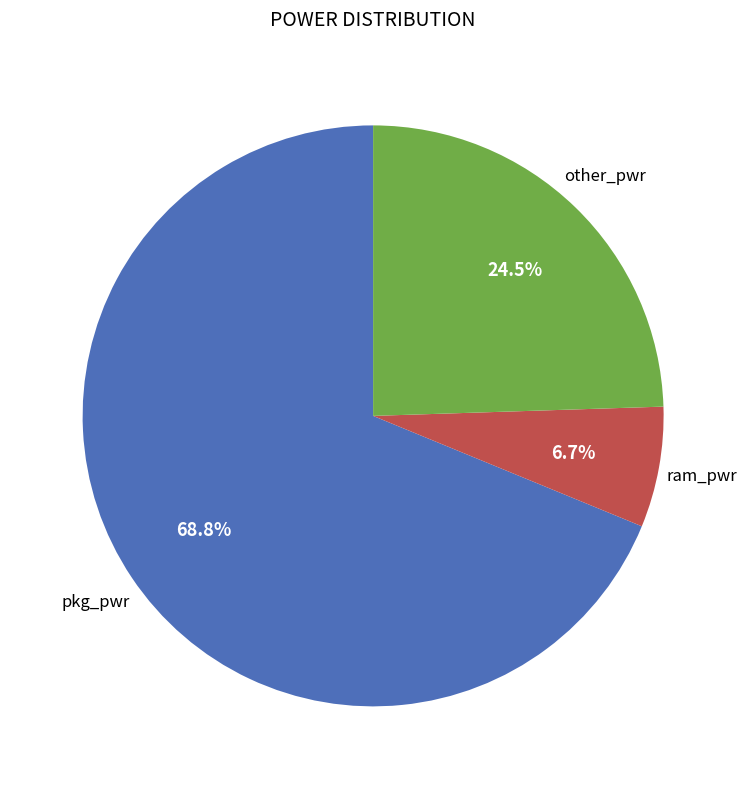

Is there any slice that represents more than half of the pie?

Yes